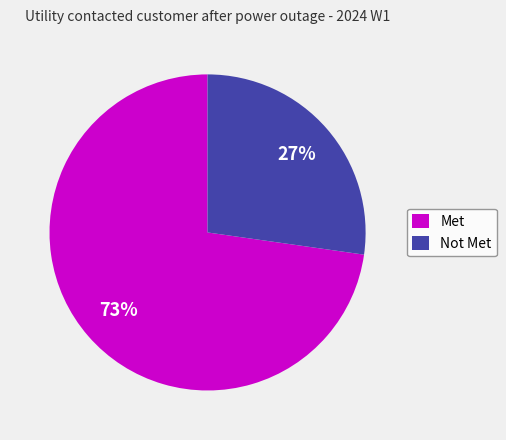

To the nearest percent, what is the combined percentage of Met and Not Met?

100%